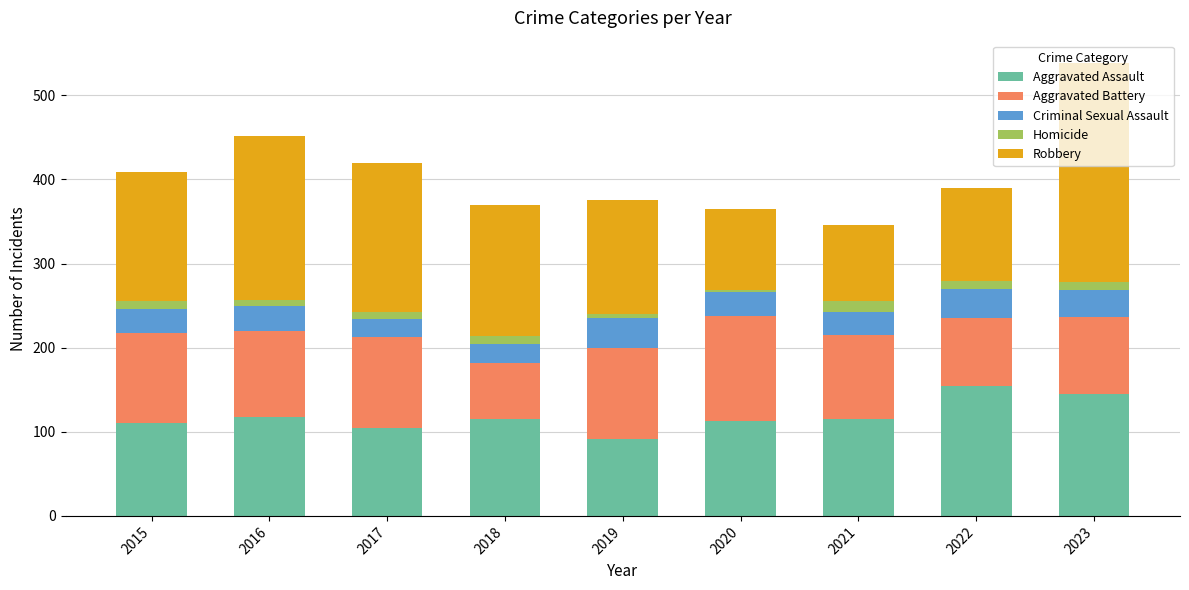

At which label does Aggravated Assault reach its minimum?

2019